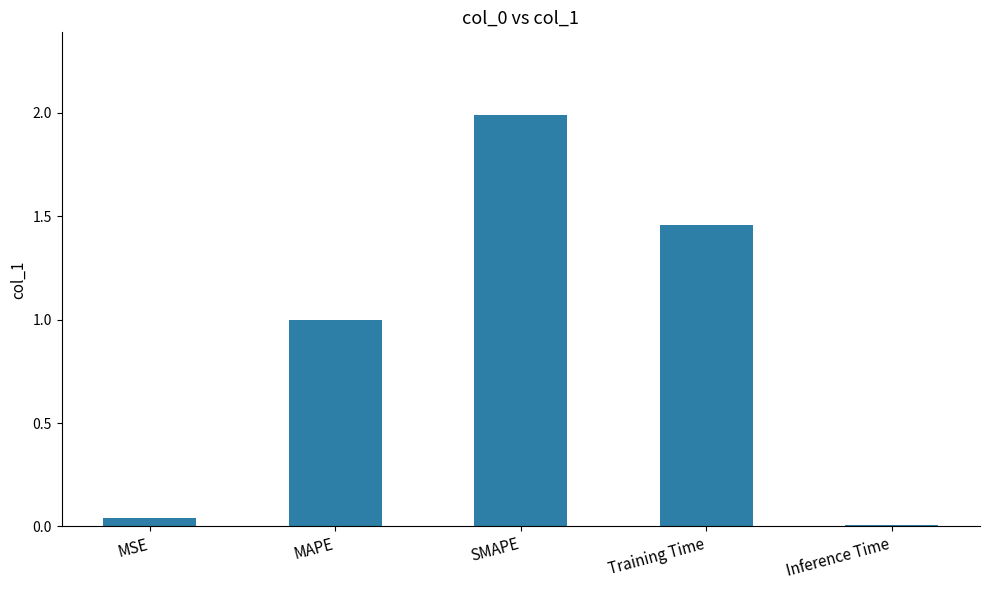

List the labels in order of value, largest first.

SMAPE, Training Time, MAPE, MSE, Inference Time